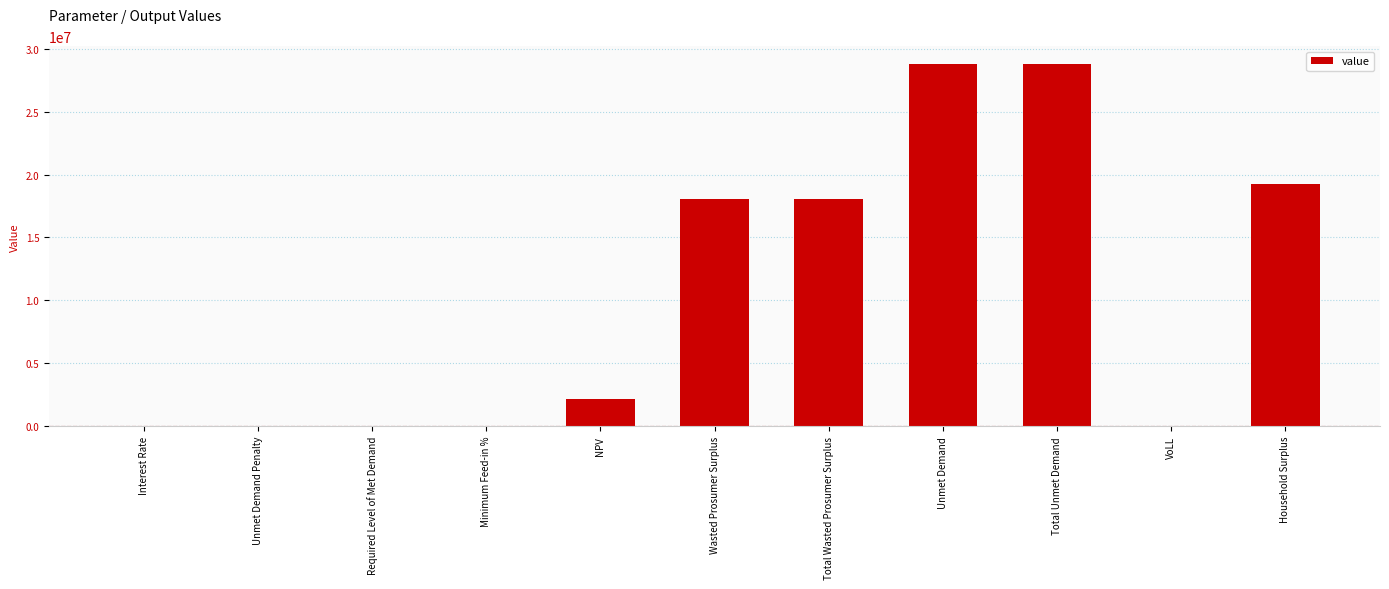

True or false: the data shows 18052368.3 at Unmet Demand.

False